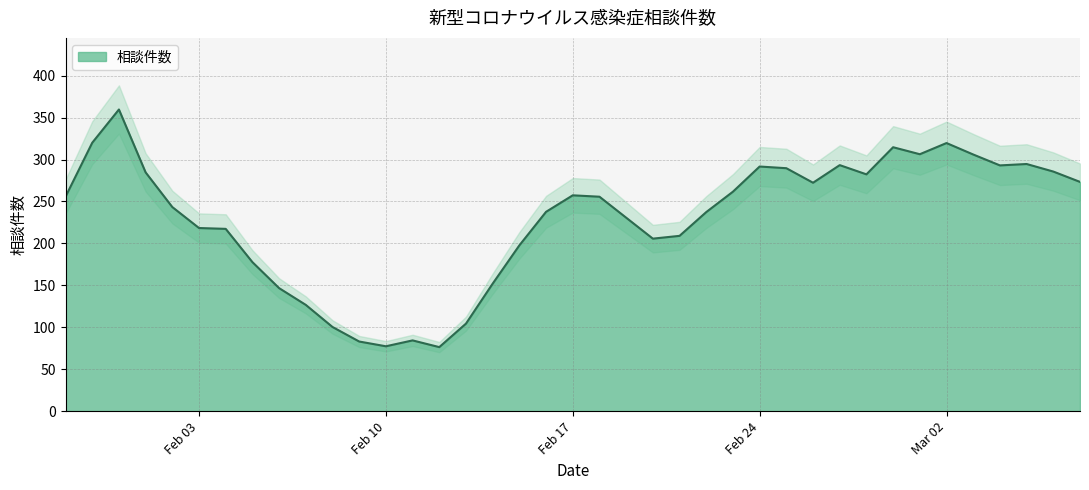

The value at 2020-02-10 is 158. True or false?

False